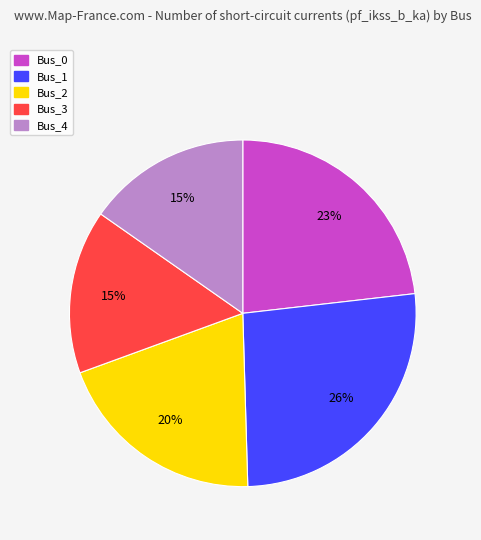

Is there any slice that represents more than half of the pie?

No